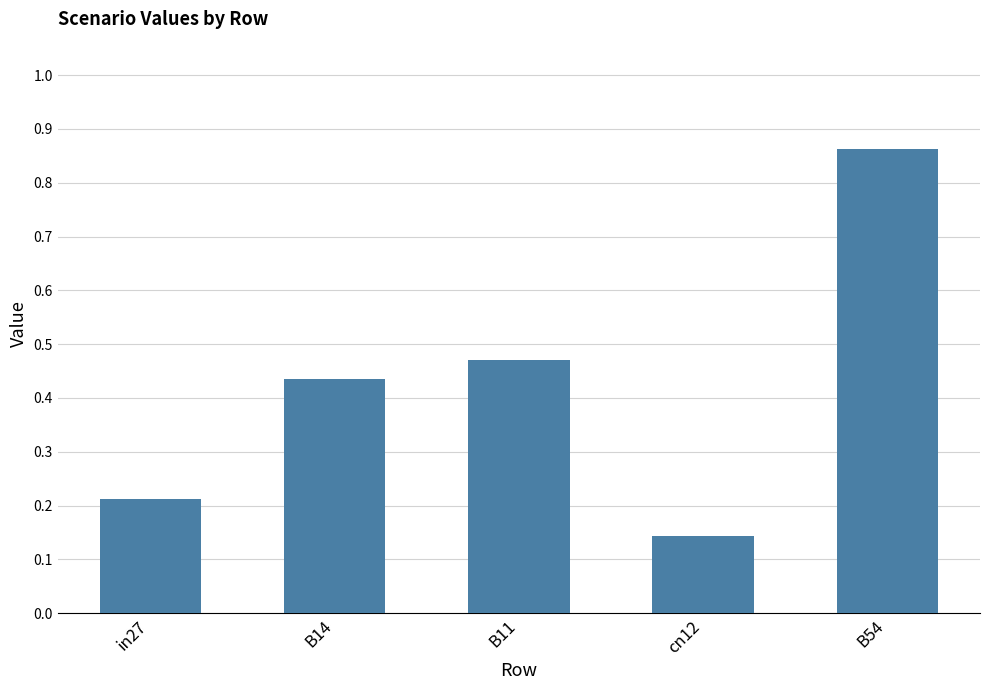

Between in27 and cn12, which is larger?

in27